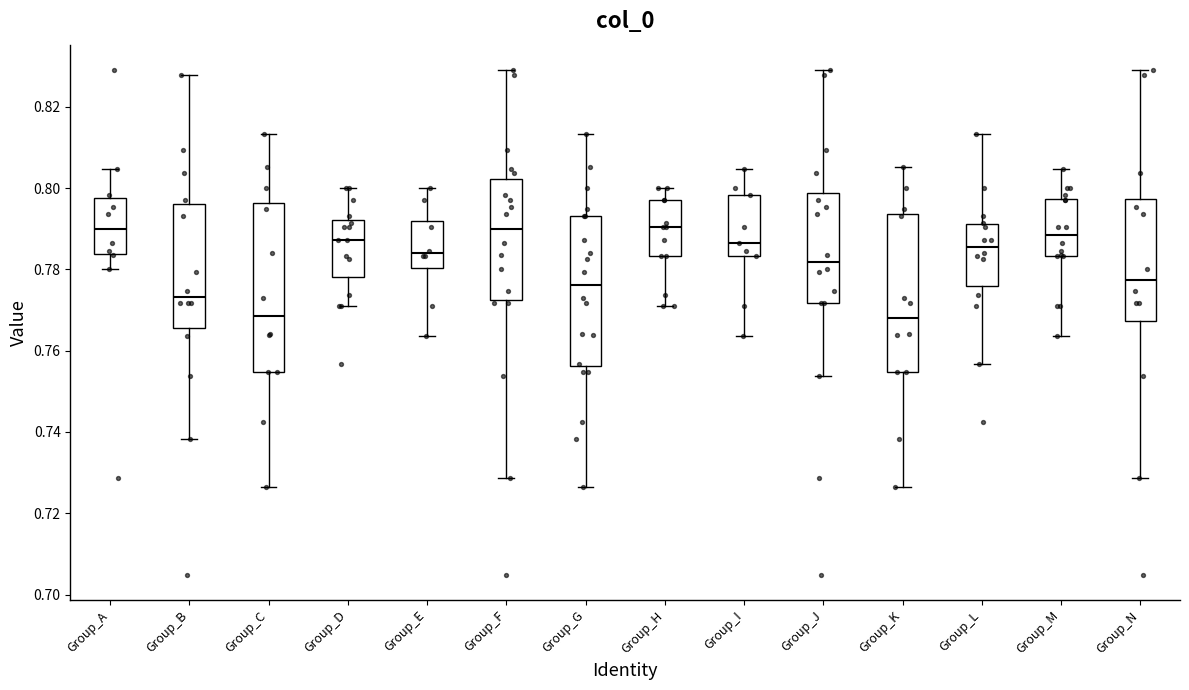

Where does the median line of the box for Group_L sit on the y-axis? The values are not printed on the chart, so give them approximately, as read against the axis.

0.786